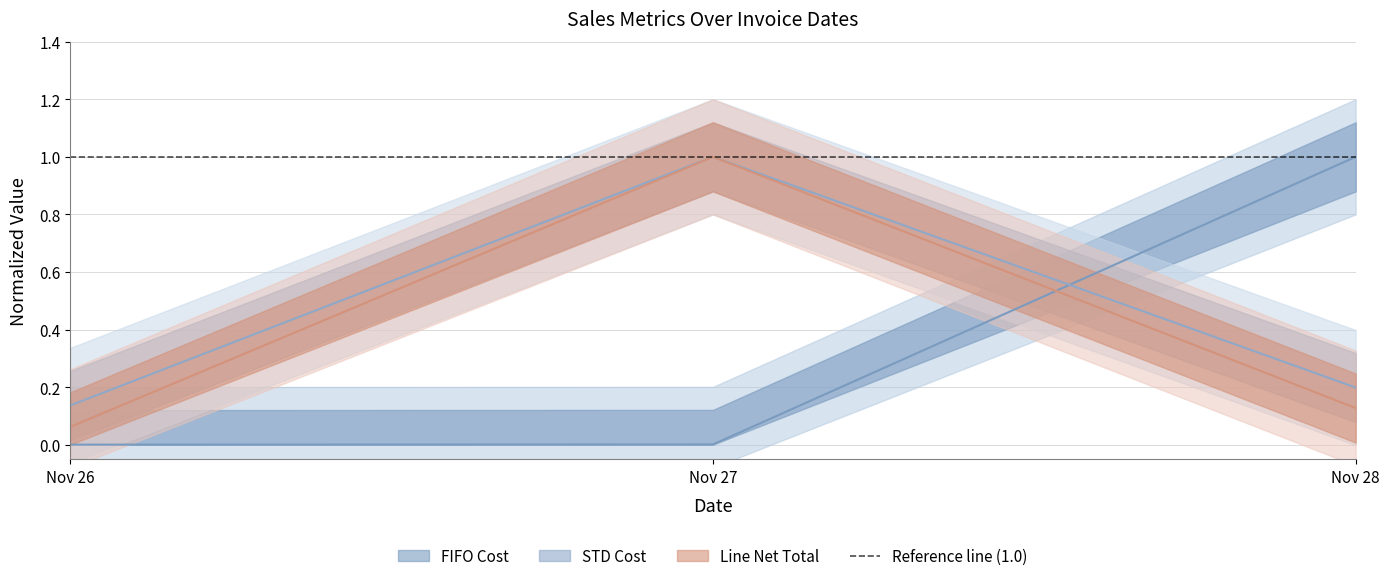

What is the difference between the maximum and minimum values in the FIFO Cost series?

1.0